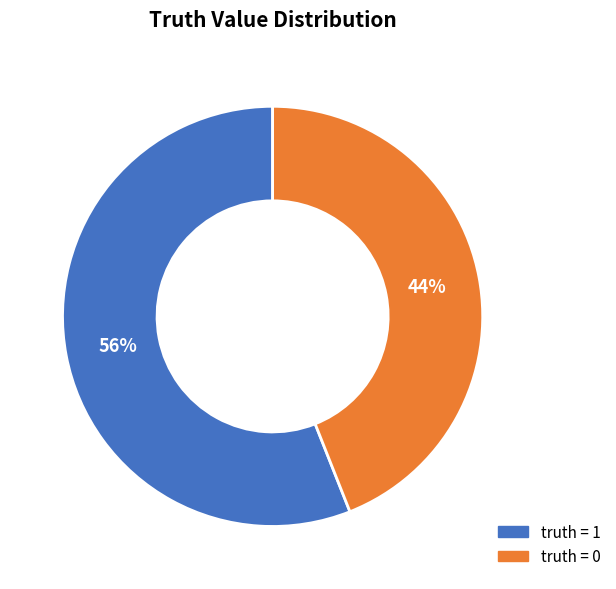

Is there a majority slice in this chart?

Yes